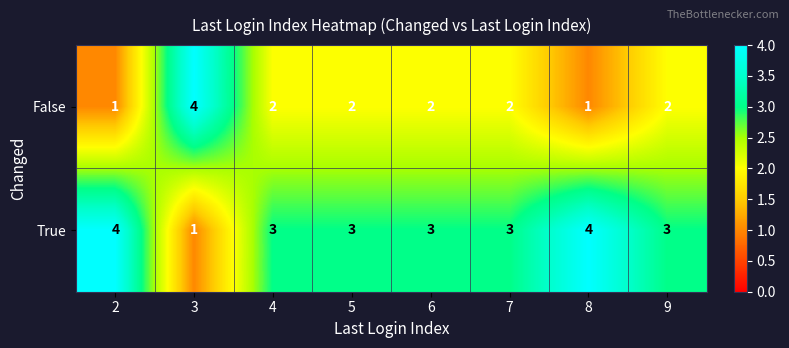

What is the maximum value for False?

4